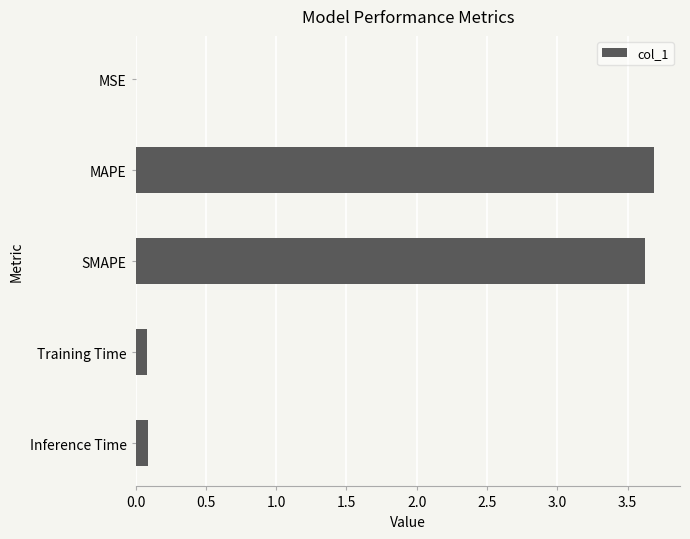

True or false: the data shows 3.6 at SMAPE.

True